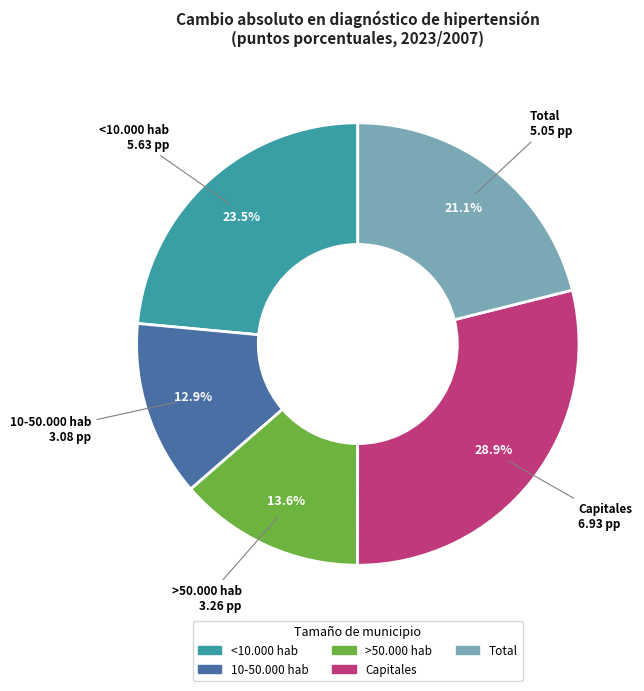

Do Capitales and 10-50.000 hab together represent more than half of the pie?

No